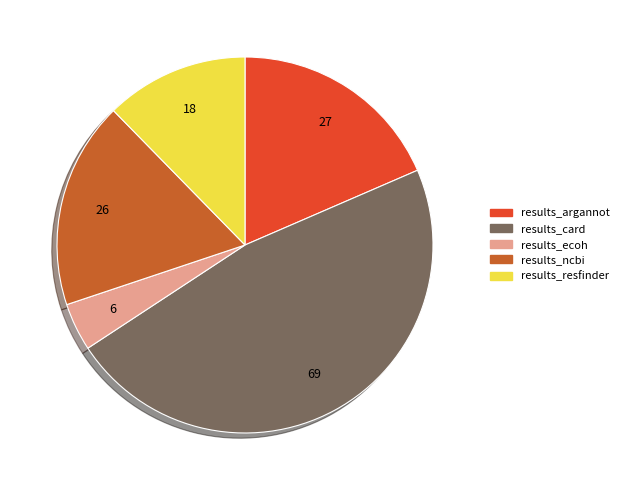

Is there a majority slice in this chart?

No